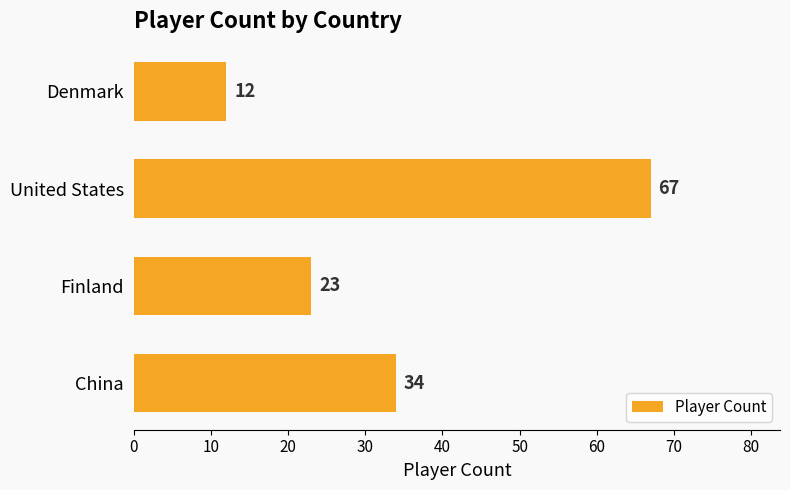

How many bars are there in total?

4